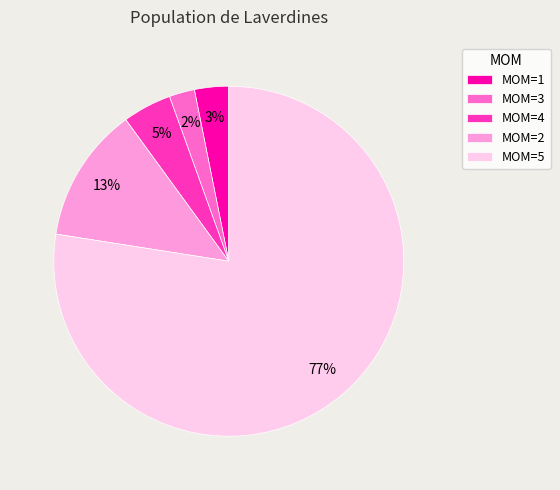

To the nearest percent, what is the difference between the MOM=1 and MOM=3 slice percentages?

1%